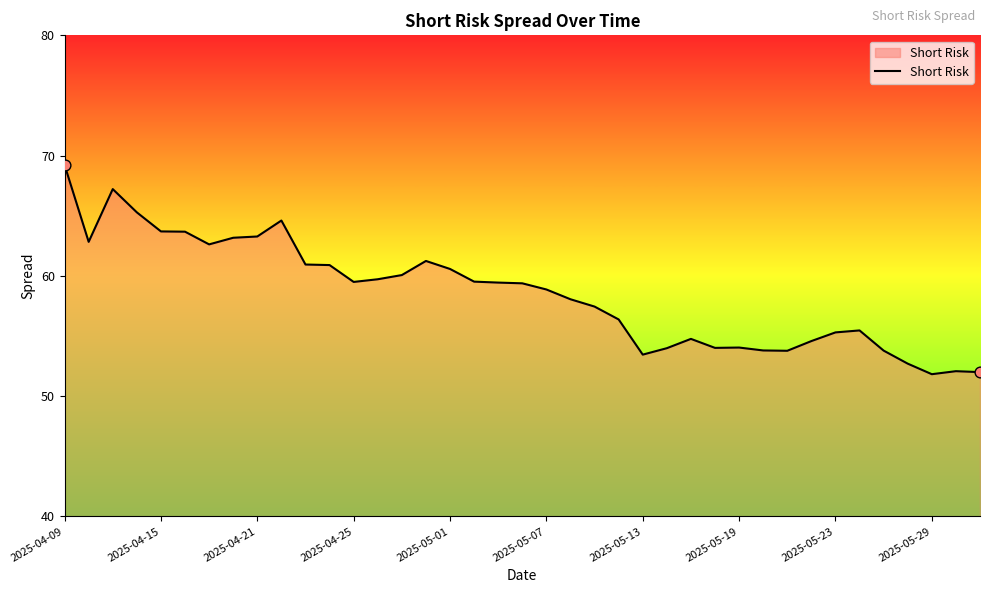

What is the maximum value shown in the chart?

69.2